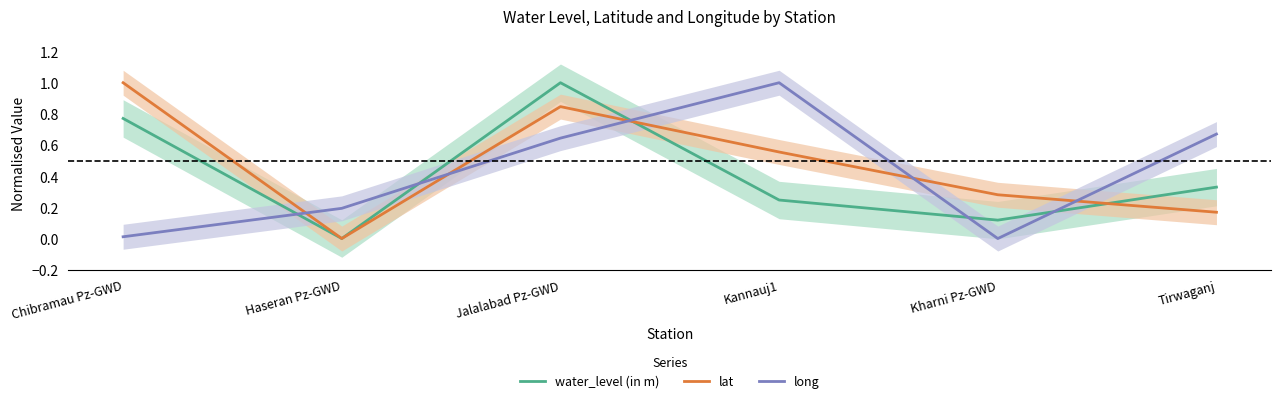

What is the difference between the highest and lowest values at Jalalabad Pz-GWD?

0.4